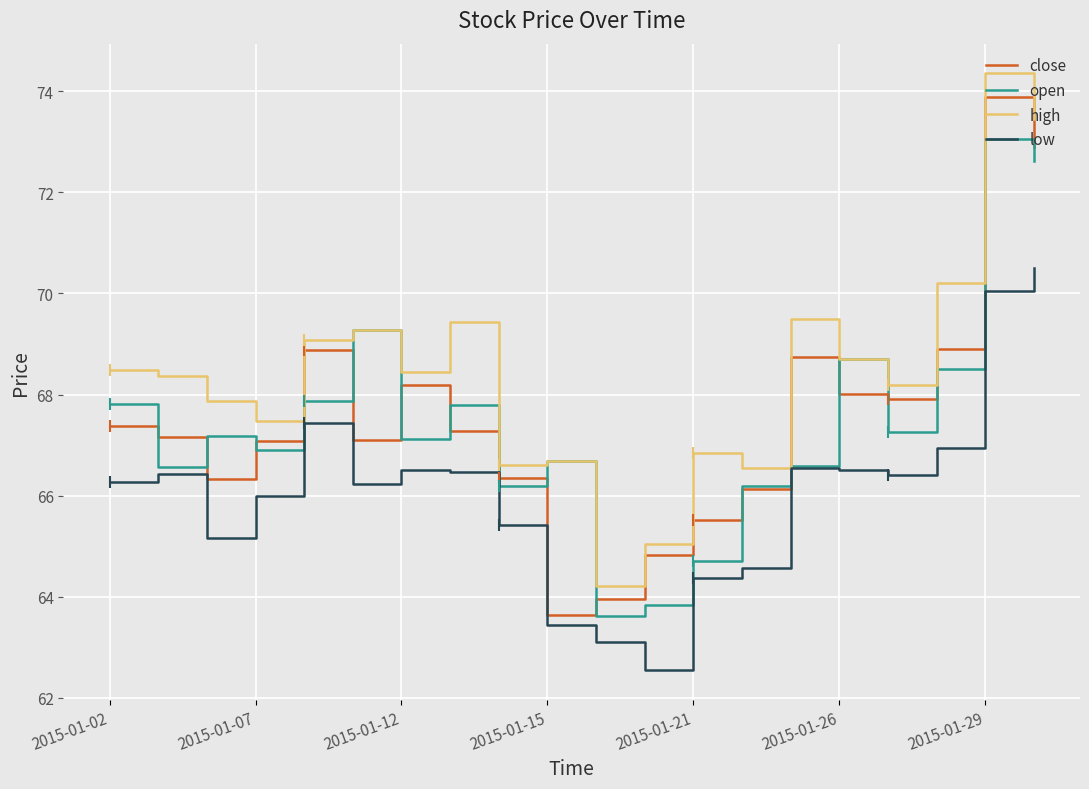

True or false: low and high cross at least once.

False